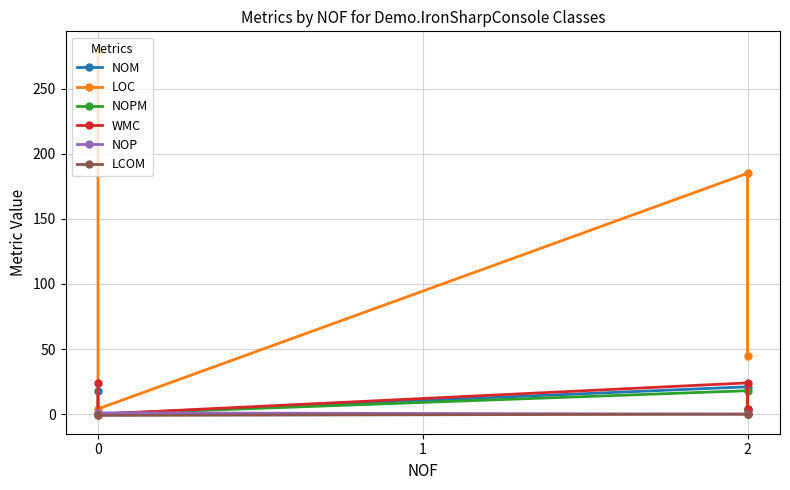

Is the value of WMC at 2 greater than the value of LOC at 0?

No